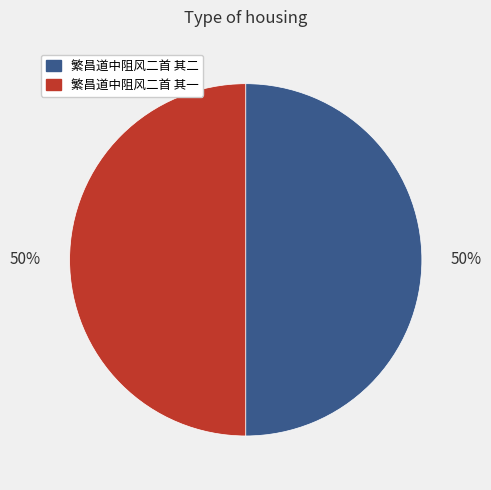

The 繁昌道中阻风二首 其一 slice represents 43% of the pie. True or false?

False